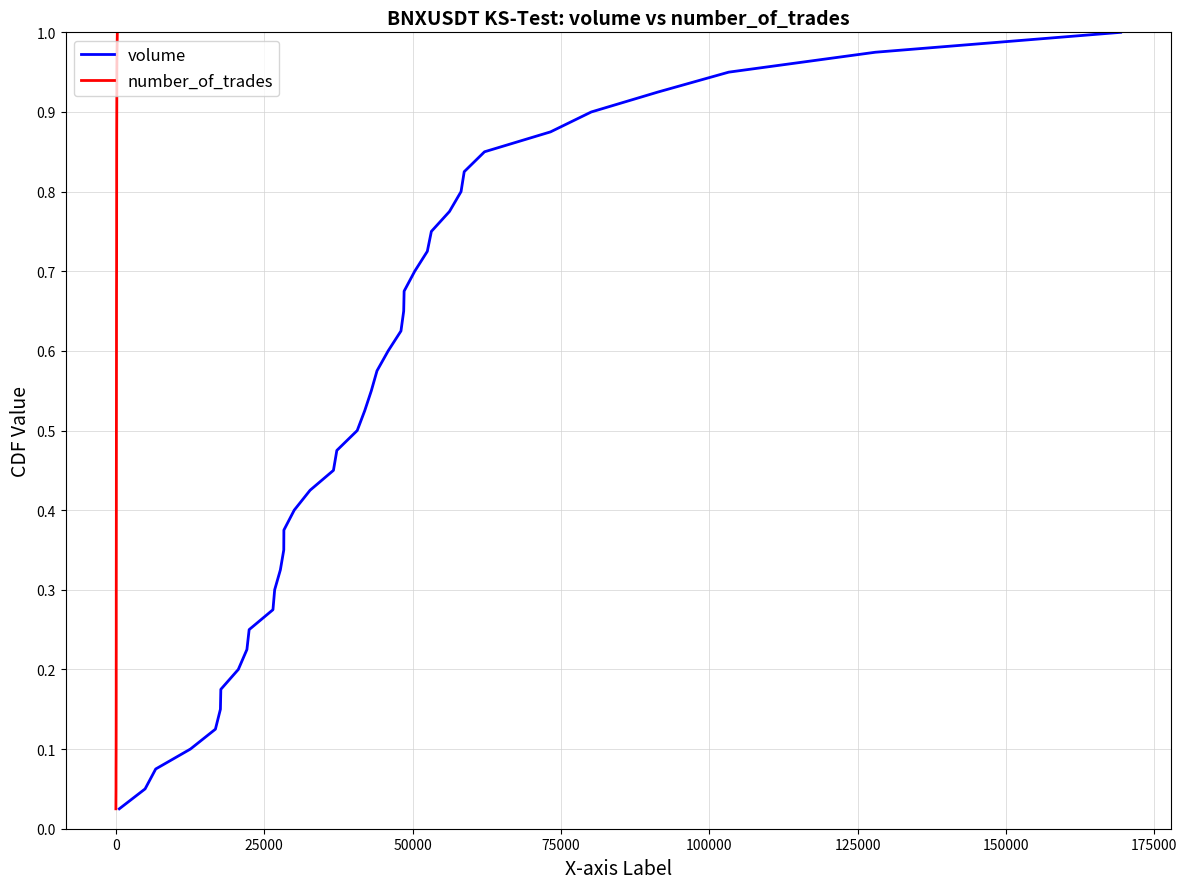

What are all the series names shown in the legend?

volume, number_of_trades